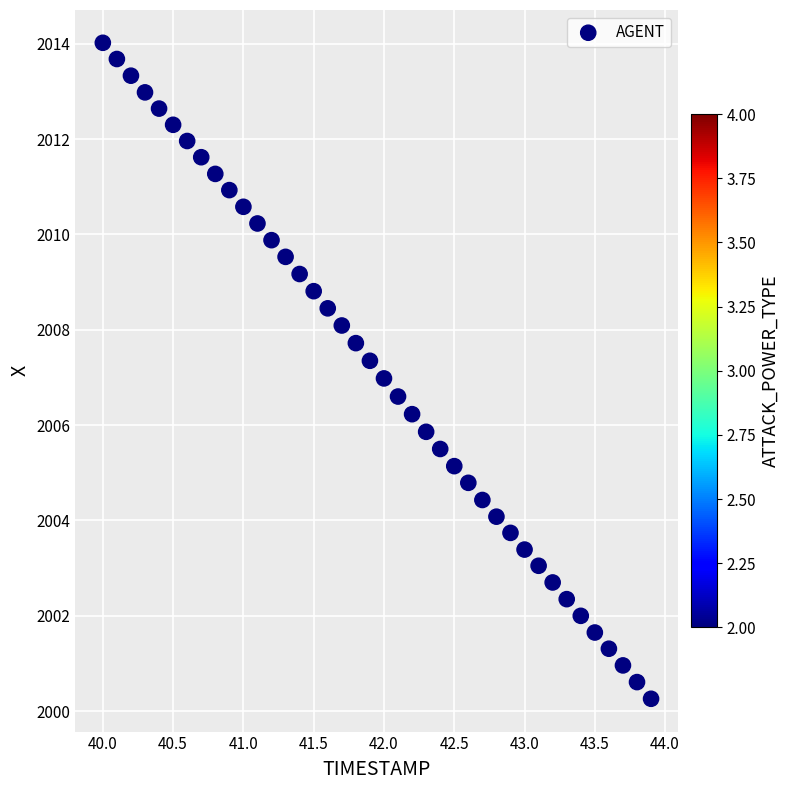

What is the range of Y values (max minus min)?

13.8